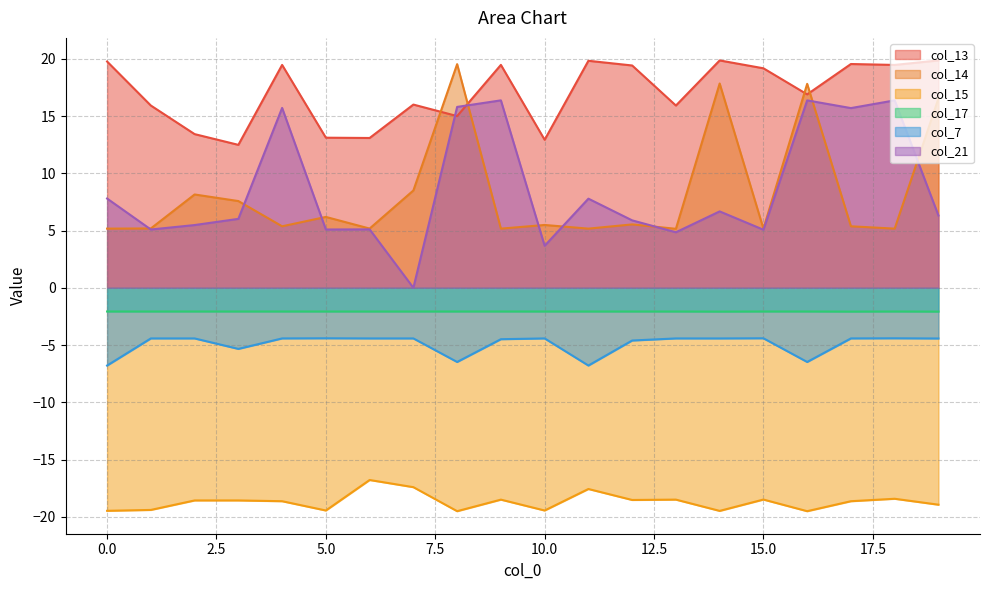

True or false: col_7 has a value of -8.1 at 12.

False